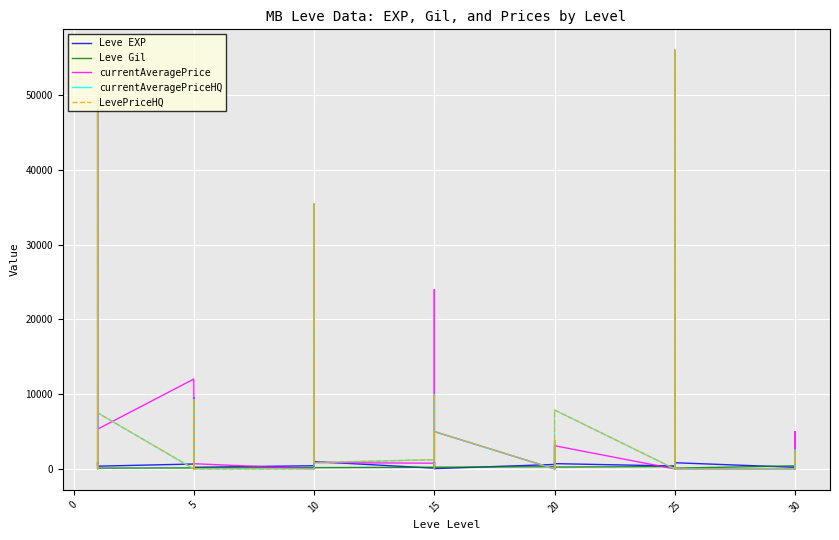

What is the label of the 37th point from the right?

10